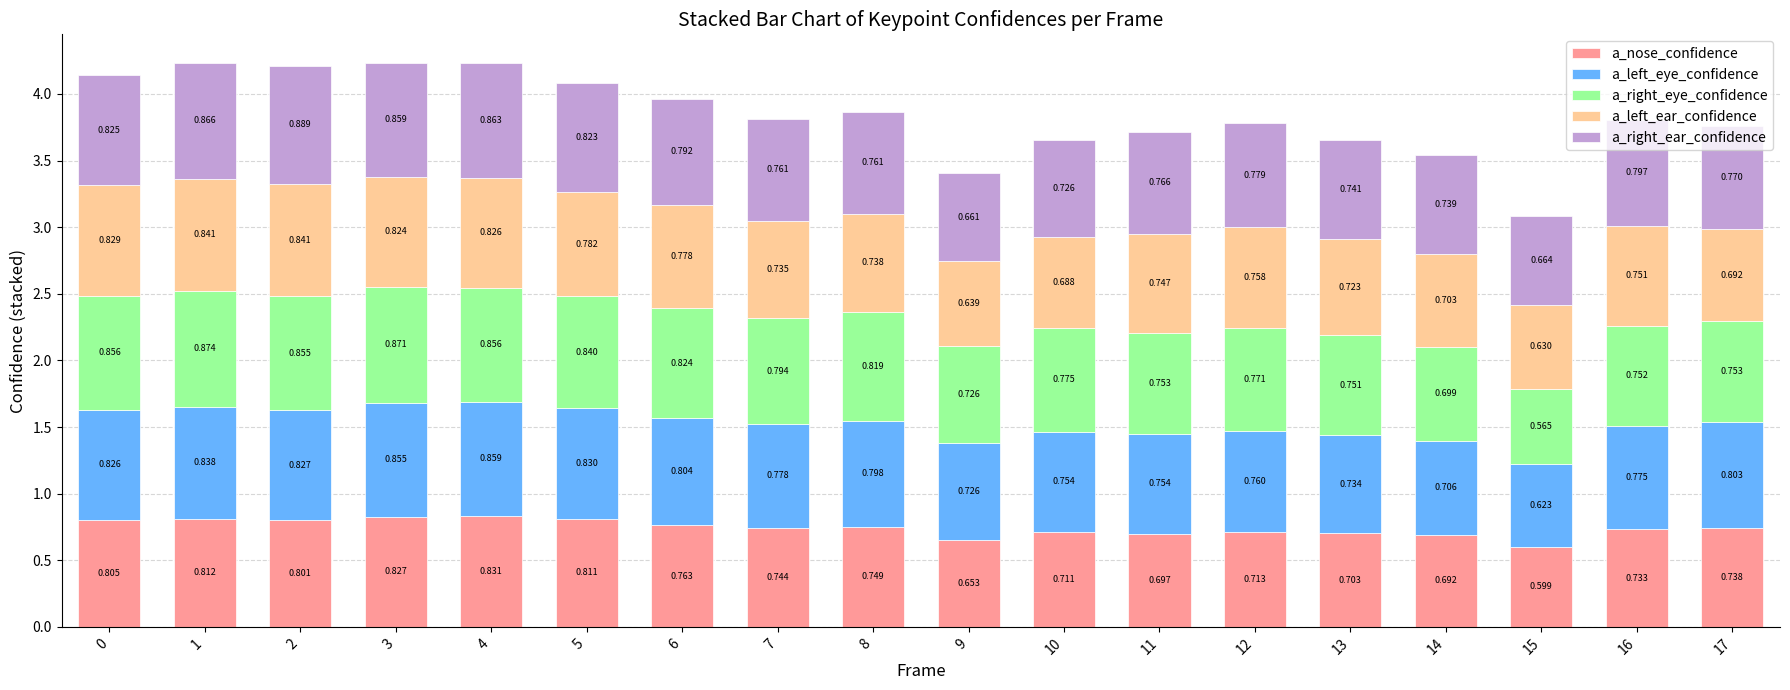

What are all the series names shown in the legend?

a_nose_confidence, a_left_eye_confidence, a_right_eye_confidence, a_left_ear_confidence, a_right_ear_confidence